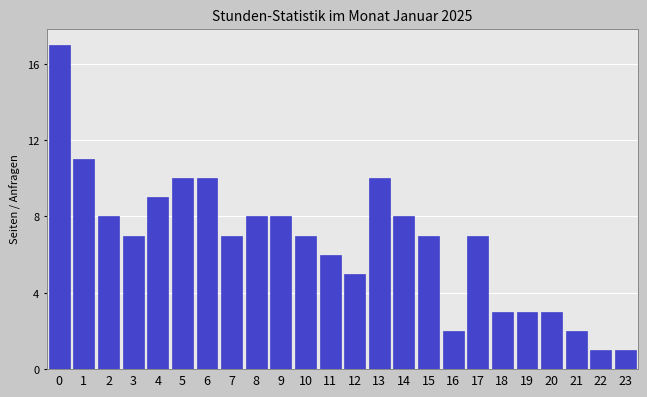

Reading left to right, extract all data points from this chart.

0=17	1=11	2=8	3=7	4=9	5=10	6=10	7=7	8=8	9=8	10=7	11=6	12=5	13=10	14=8	15=7	16=2	17=7	18=3	19=3	20=3	21=2	22=1	23=1